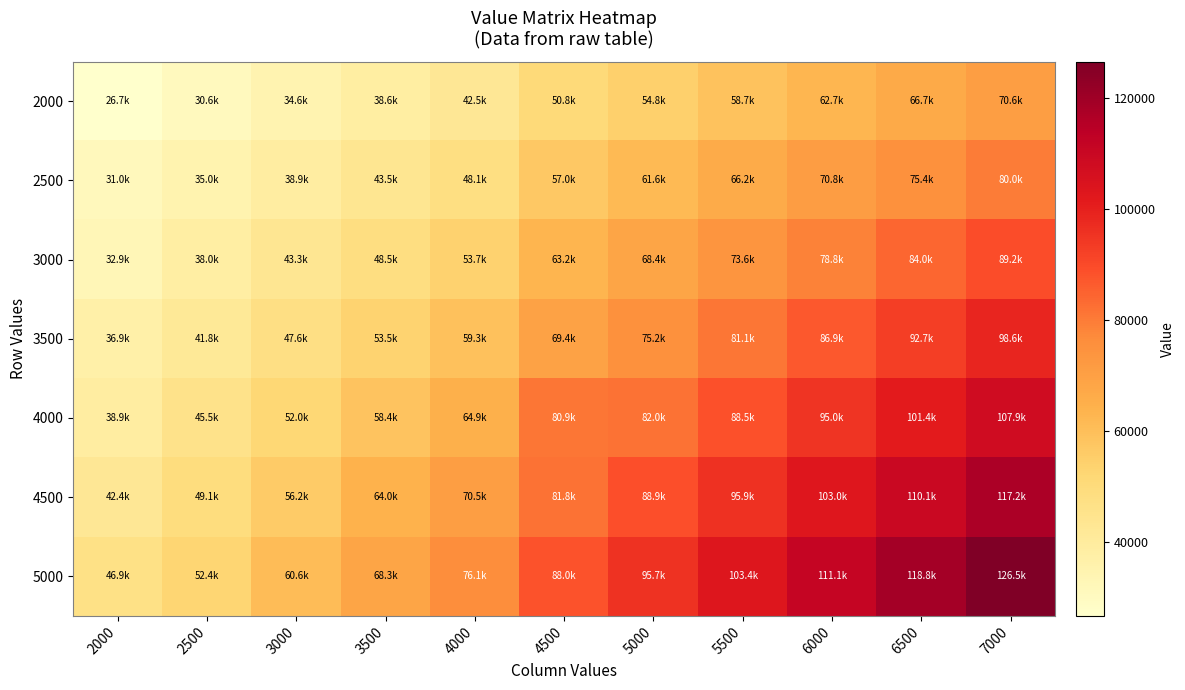

Reading left to right, what are all the values shown in this chart?

2000: 2000=26678.6	2500=30642.9	3000=34607.1	3500=38571.4	4000=42535.7	4500=50764.3	5000=54750.0	5500=58714.3	6000=62689.3	6500=66664.3	7000=70639.3
2500: 2000=31017.9	2500=34982.1	3000=38946.4	3500=43500.0	4000=48107.1	4500=56967.9	5000=61575.0	5500=66160.7	6000=70757.1	6500=75353.6	7000=79950.0
3000: 2000=32892.9	2500=38035.7	3000=43285.7	3500=48482.1	4000=53721.4	4500=63182.1	5000=68389.3	5500=73607.1	6000=78825.0	6500=84042.9	7000=89250.0
3500: 2000=36921.4	2500=41785.7	3000=47625.0	3500=53464.3	4000=59303.6	4500=69385.7	5000=75214.3	5500=81053.6	6000=86892.9	6500=92732.1	7000=98571.4
4000: 2000=38860.7	2500=45482.1	3000=51964.3	3500=58392.9	4000=64875.0	4500=80946.4	5000=82039.3	5500=88500.0	6000=94960.7	6500=101421.4	7000=107882.1
4500: 2000=42364.3	2500=49050.0	3000=56250.0	3500=64017.9	4000=70467.9	4500=81803.6	5000=88864.3	5500=95949.6	6000=103028.6	6500=110110.7	7000=117192.9
5000: 2000=46885.7	2500=52446.4	3000=60642.9	3500=68346.4	4000=76071.4	4500=87996.4	5000=95689.3	5500=103397.1	6000=111096.4	6500=118800.0	7000=126492.9